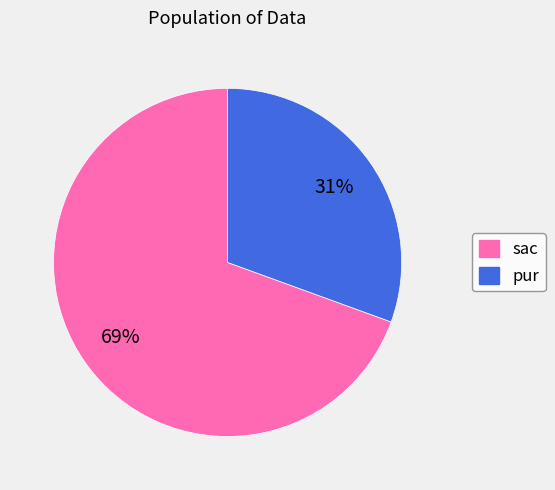

Is the sum of sac and pur greater than half?

Yes